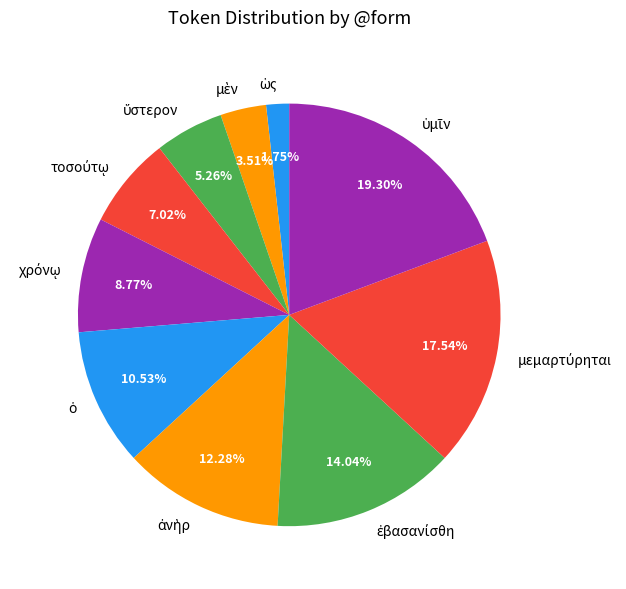

Is there any slice that represents more than half of the pie?

No